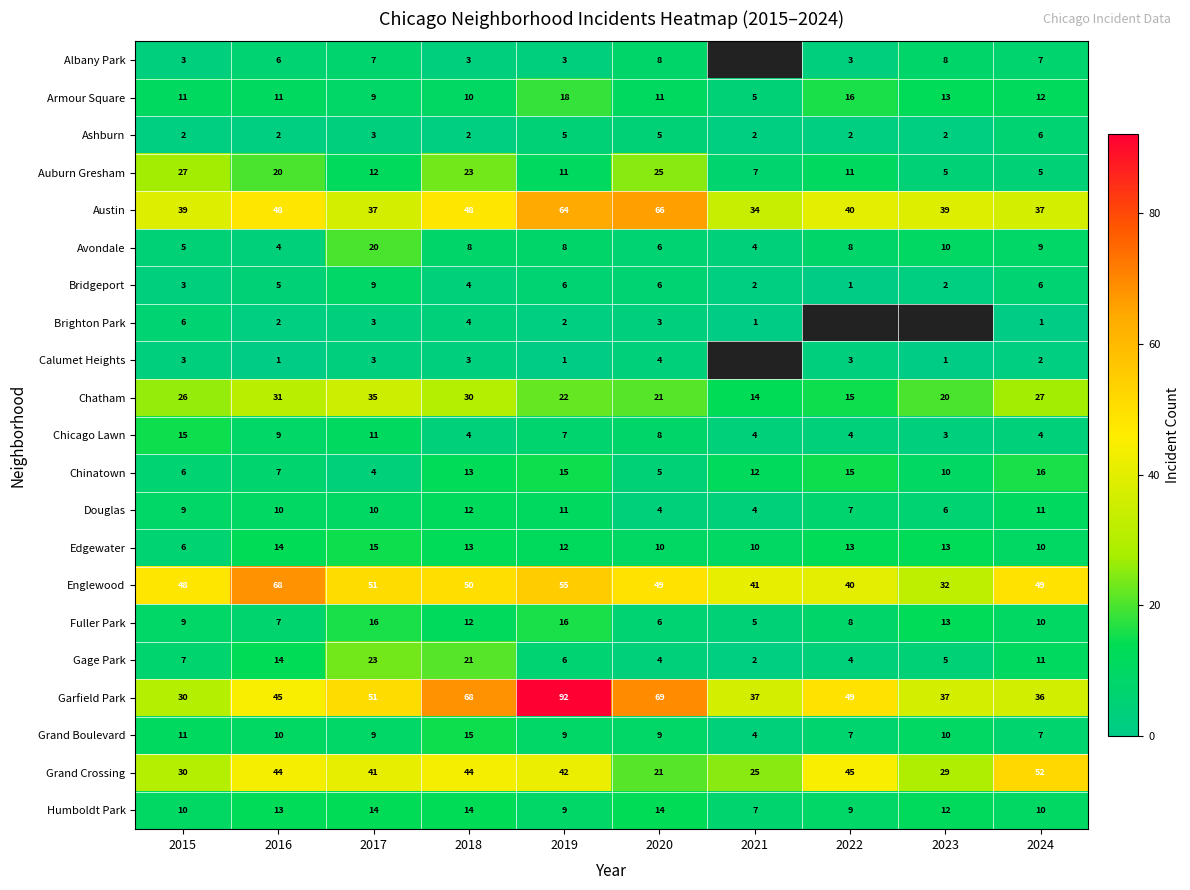

Read the Humboldt Park value at 2023.

12